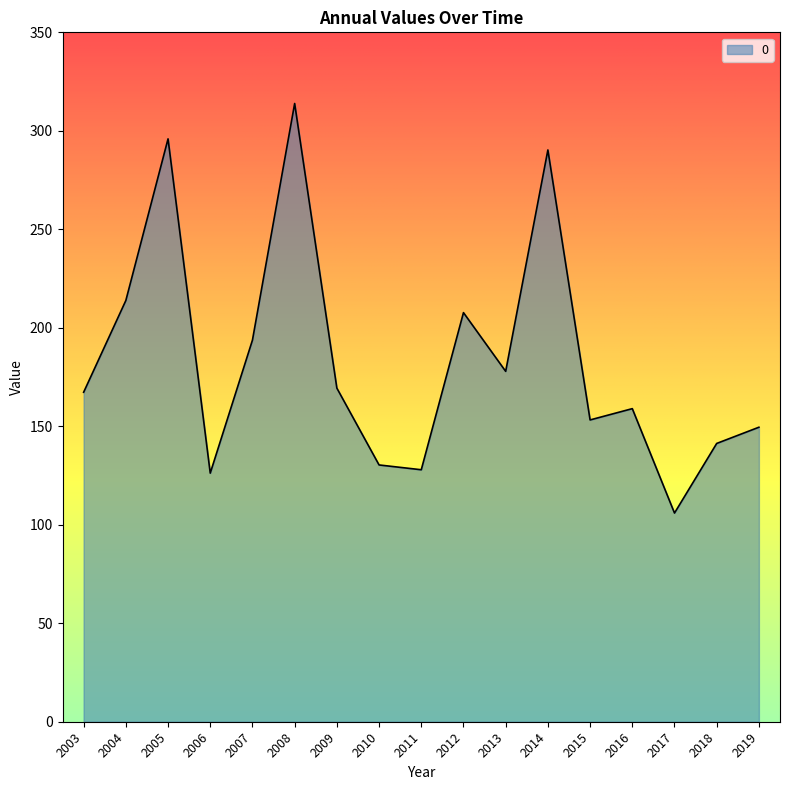

At which category does the chart reach its peak across all series?

2008